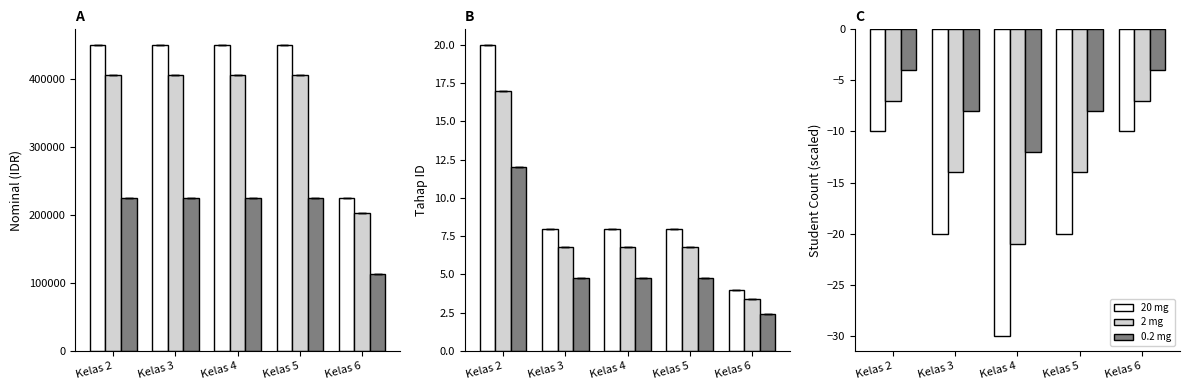

How many data points in 20 mg are above -20?

2